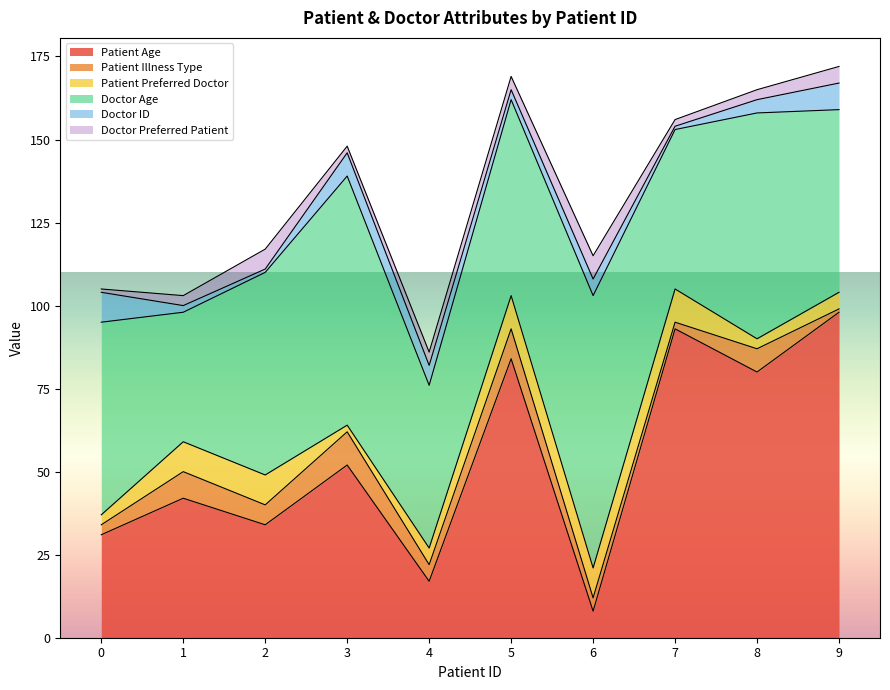

True or false: Patient Preferred Doctor and Doctor Age intersect in this chart.

False